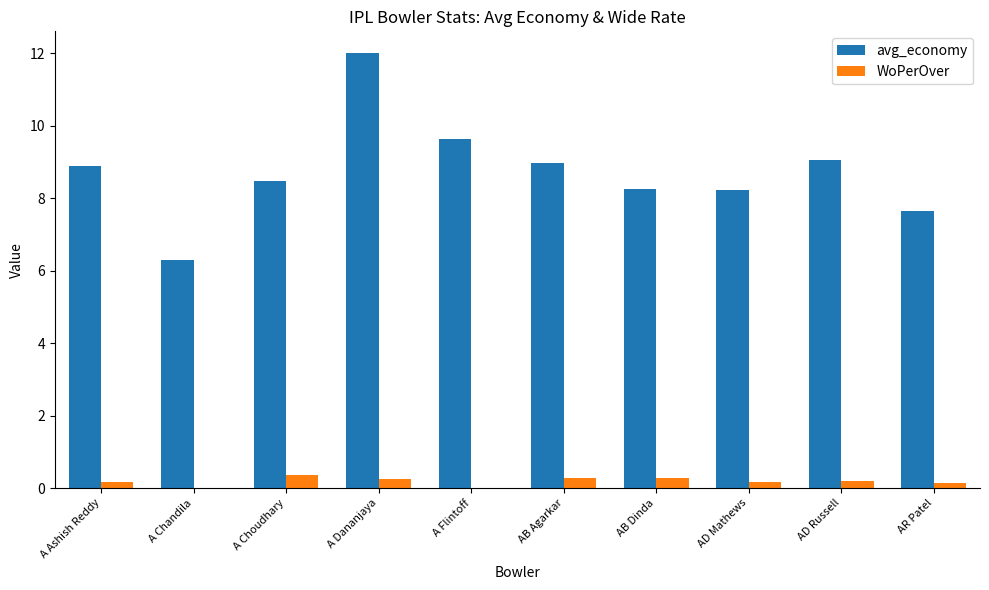

True or false: WoPerOver has a value of 0.0 at A Chandila.

True